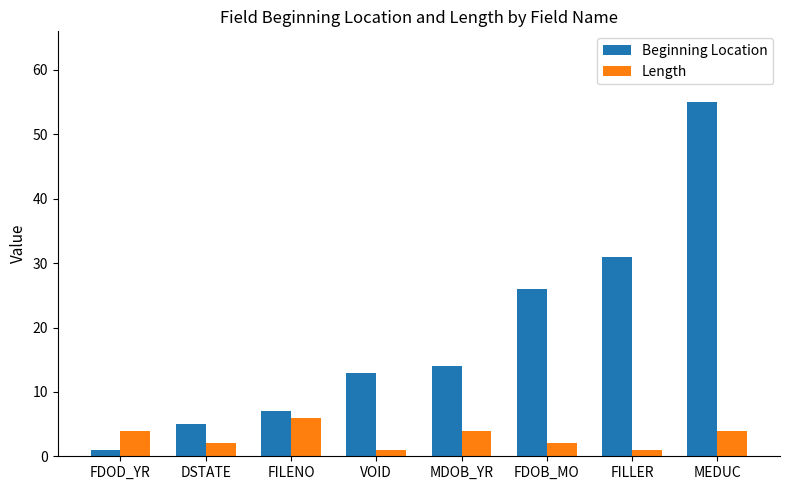

How many groups of bars are there?

8